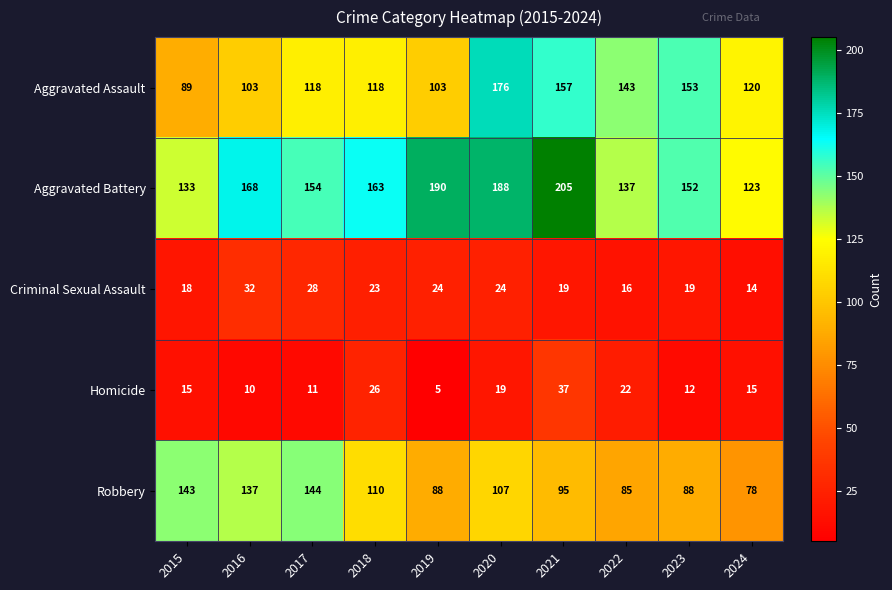

Is it true that Homicide equals 18 at 2023?

False